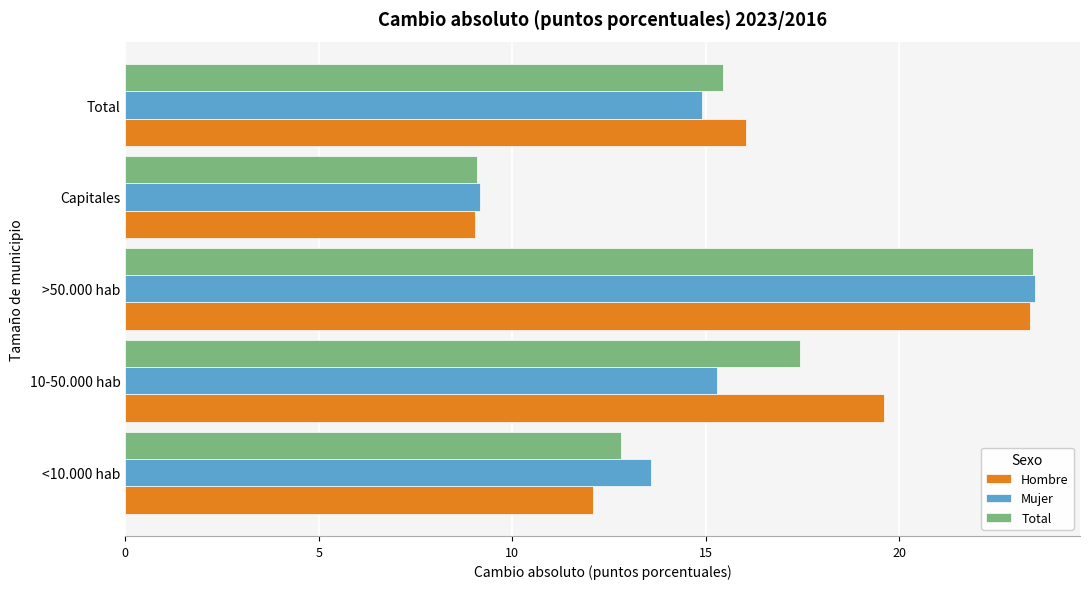

Which series changed the most between 10-50.000 hab and Total?

Hombre